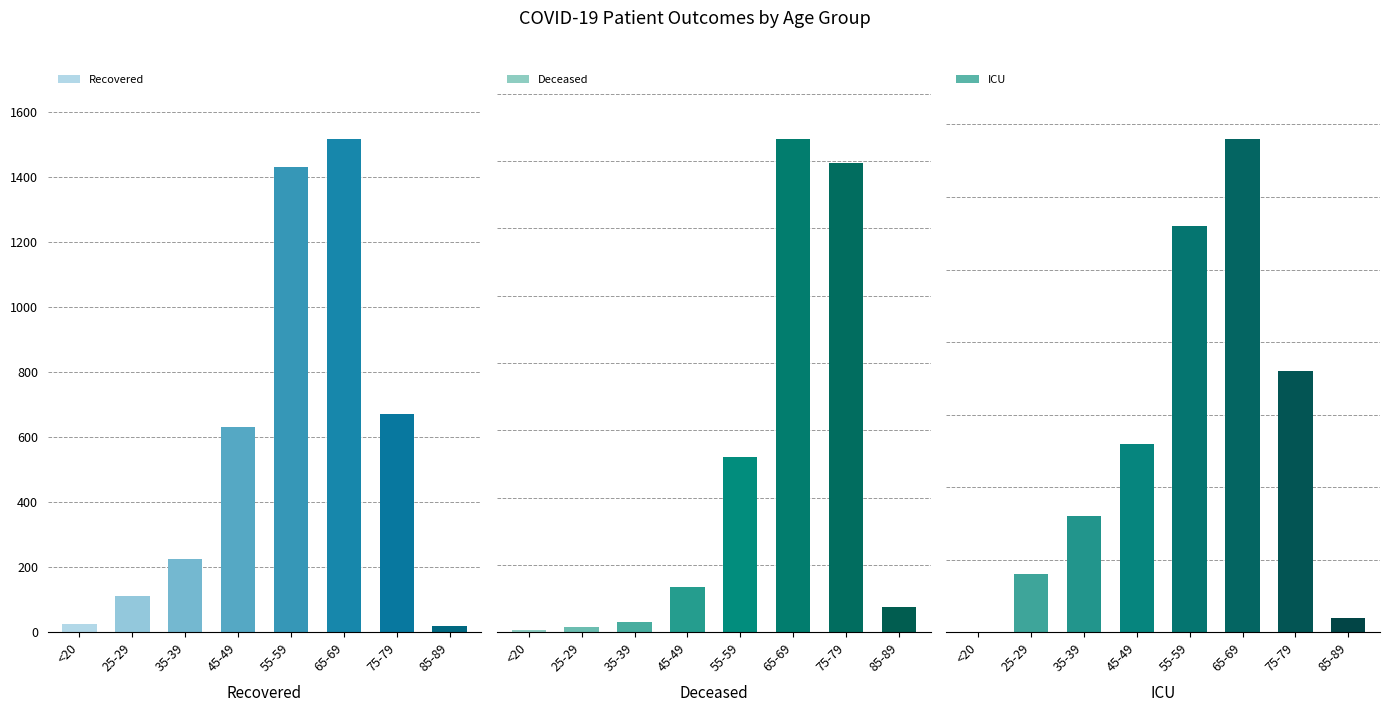

Where is ICU nearest to the value 17?

75-79